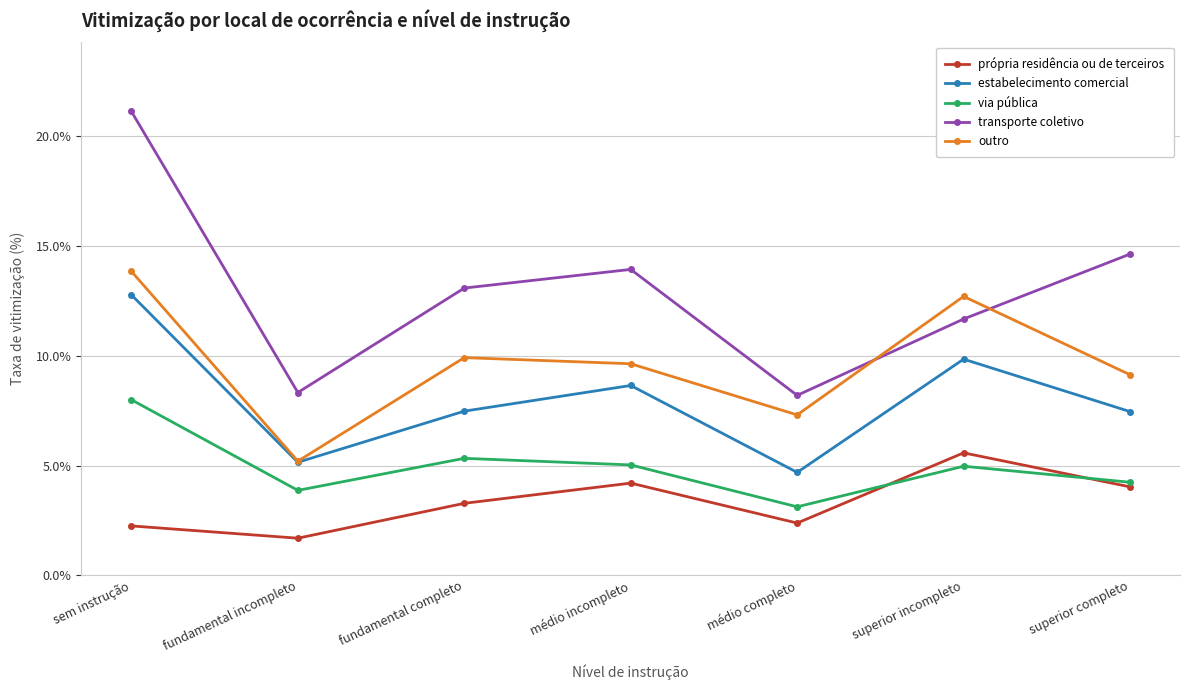

Is this an area chart (filled region under the line)?

No